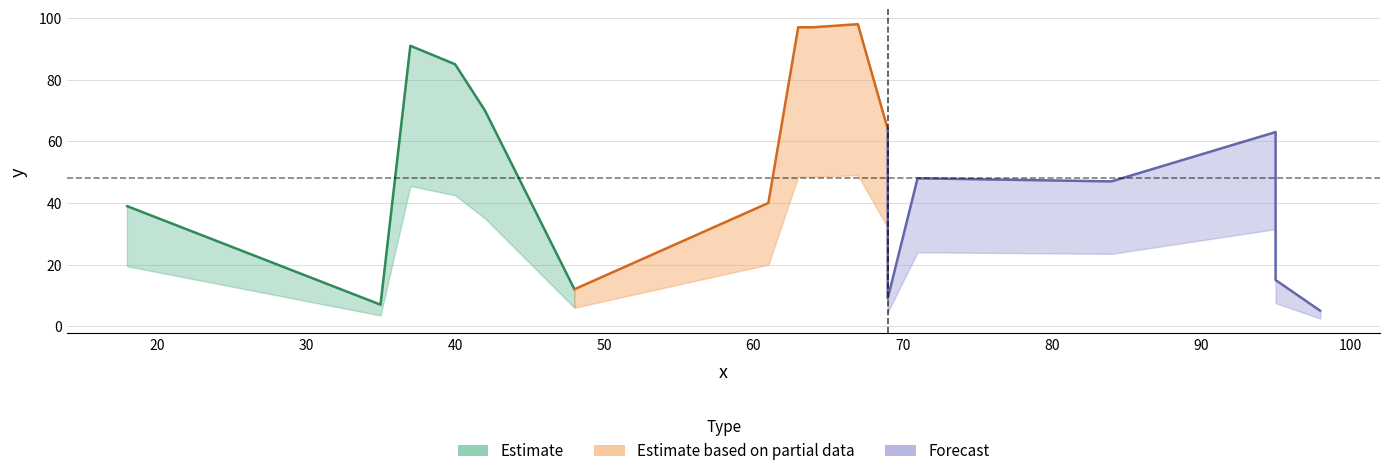

How many data points are less than 48?

8